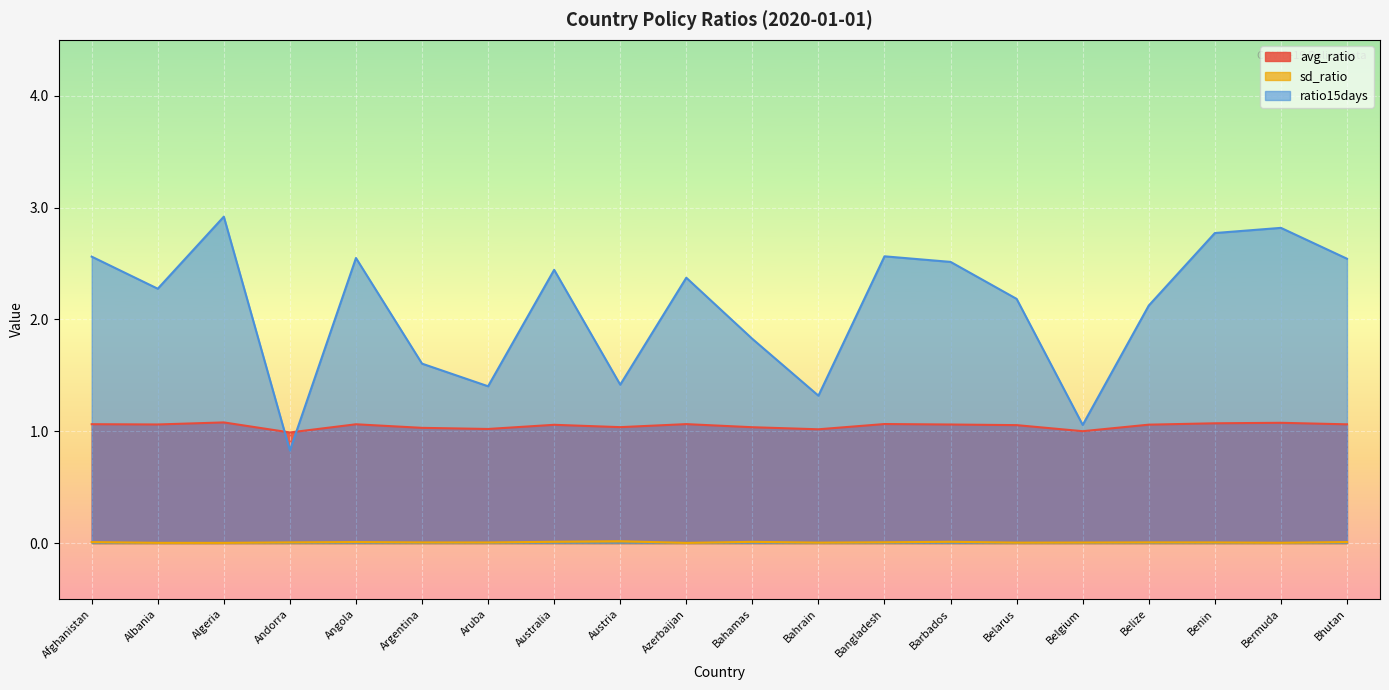

Which category has the highest value in the avg_ratio series?

Algeria